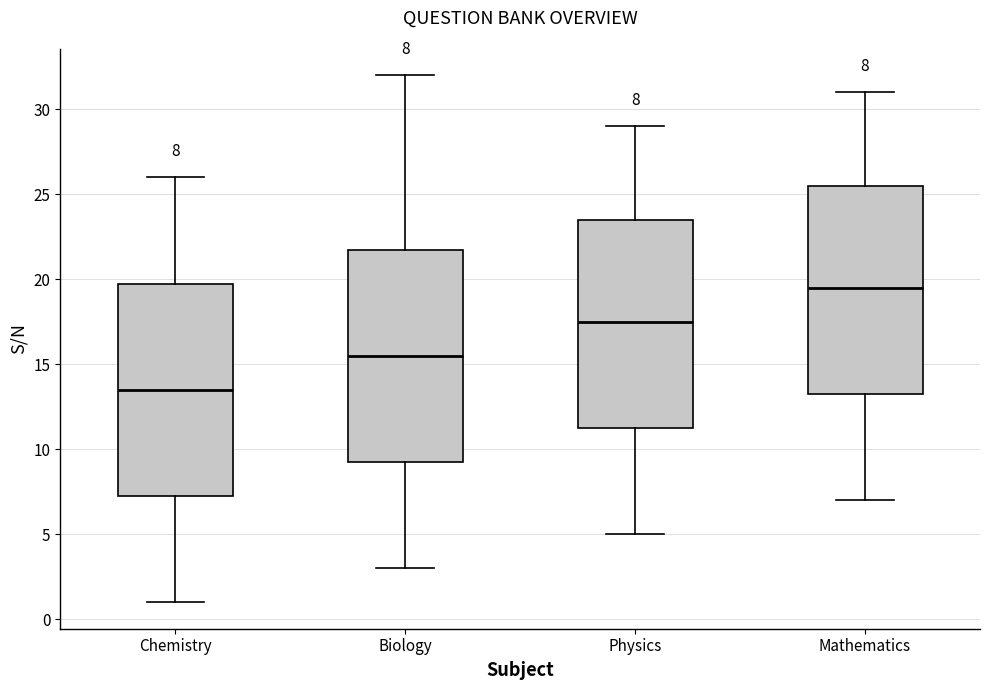

Which box's median line is the lowest?

Chemistry